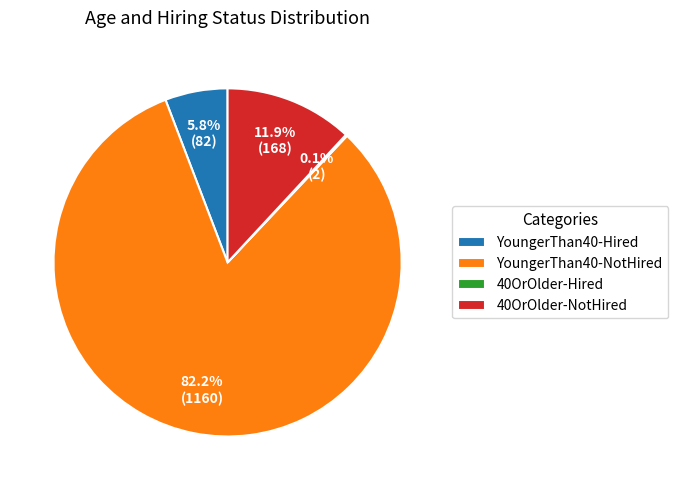

Does YoungerThan40-NotHired represent more than half of the total?

Yes